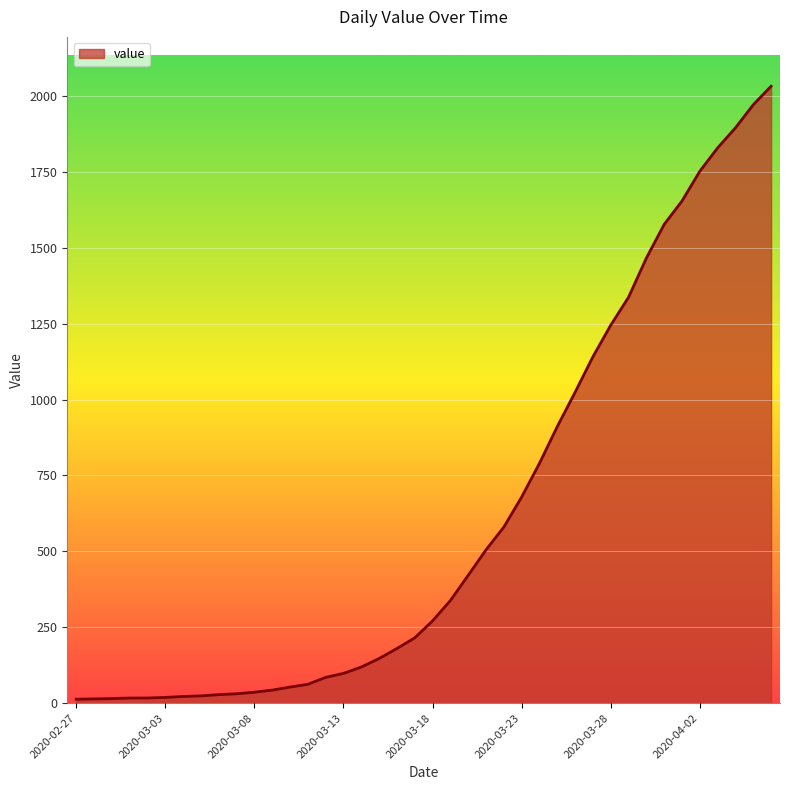

What is the greatest value displayed?

2032